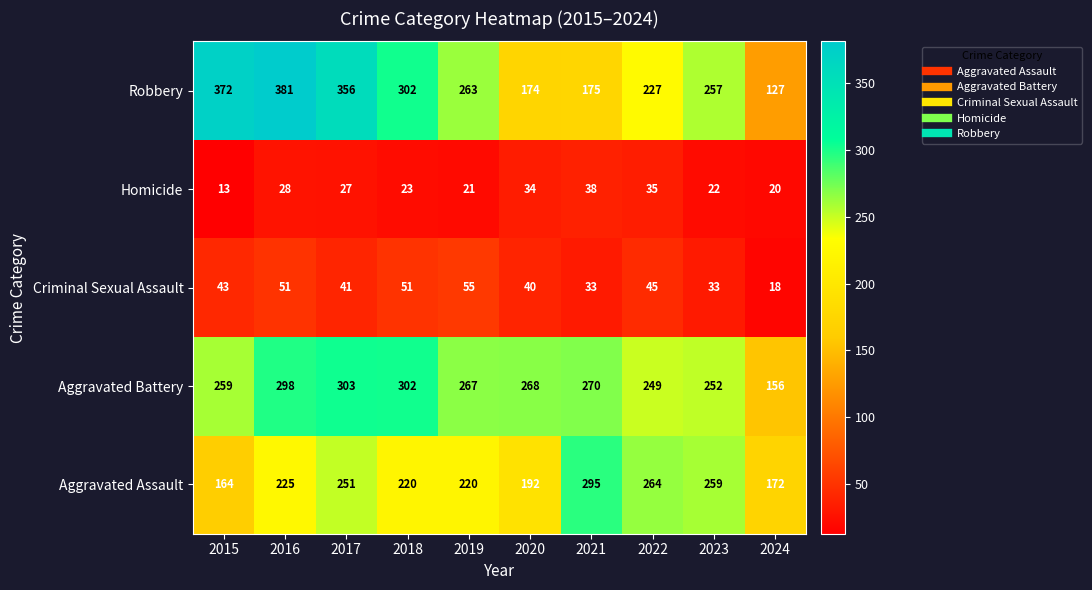

What is the sum of all Aggravated Assault values?

2262